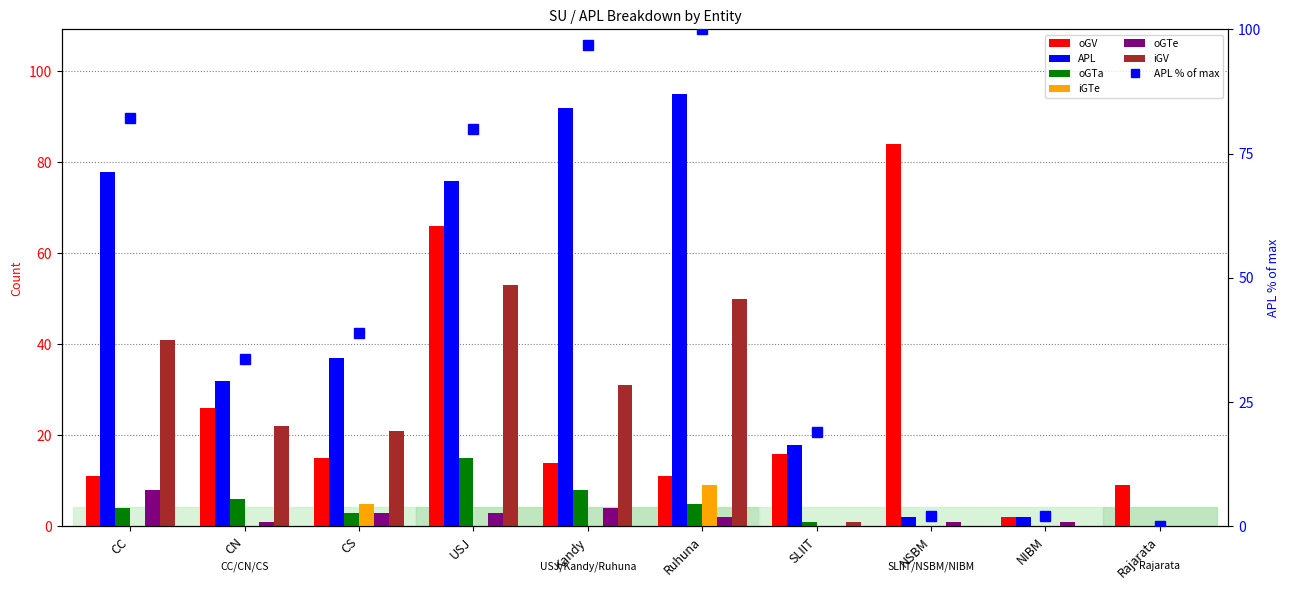

Reading left to right, list all the values displayed in this chart.

oGV: 11.0	26.0	15.0	66.0	14.0	11.0	16.0	84.0	2.0	9.0
APL: 82.1	33.7	38.9	80.0	96.8	100.0	18.9	2.1	2.1	0.0
oGTa: 4.0	6.0	3.0	15.0	8.0	5.0	1.0	0.0	0.0	0.0
iGTe: 0.0	0.0	5.0	0.0	0.0	9.0	0.0	0.0	0.0	0.0
oGTe: 8.0	1.0	3.0	3.0	4.0	2.0	0.0	1.0	1.0	0.0
iGV: 41.0	22.0	21.0	53.0	31.0	50.0	1.0	0.0	0.0	0.0